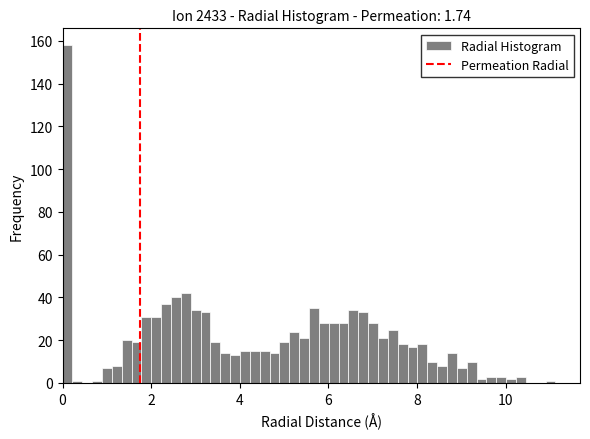

Read against the x-axis, roughly where is the centre of the tallest bar?

0.2